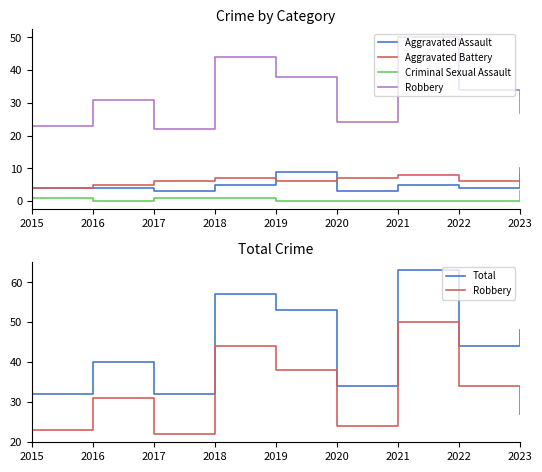

True or false: Robbery and Criminal Sexual Assault intersect in this chart.

False